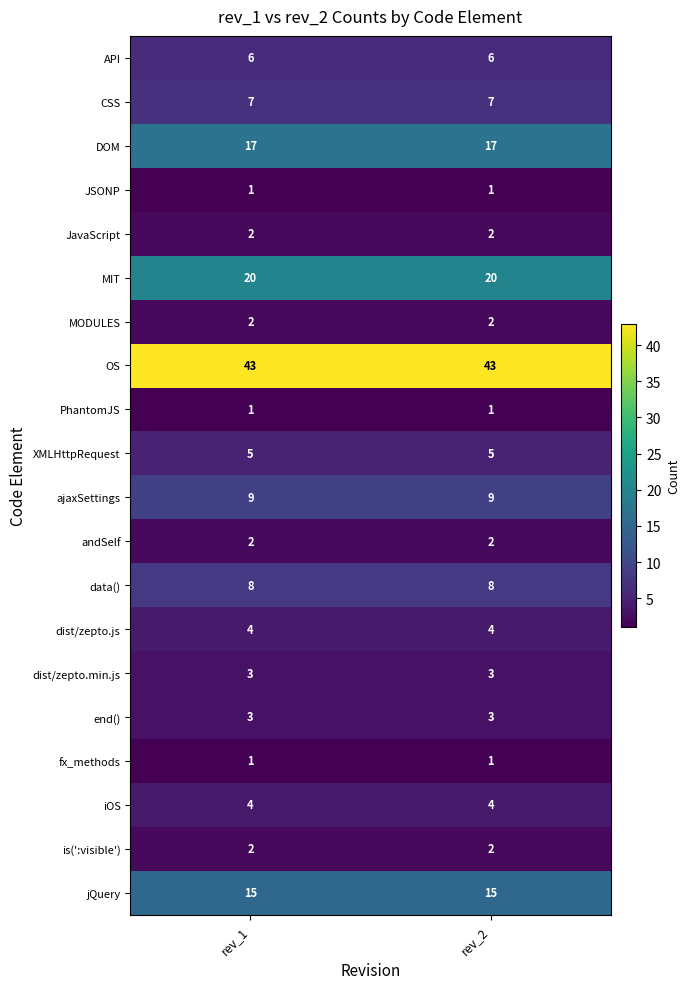

Is it true that JSONP equals 1 at rev_2?

True